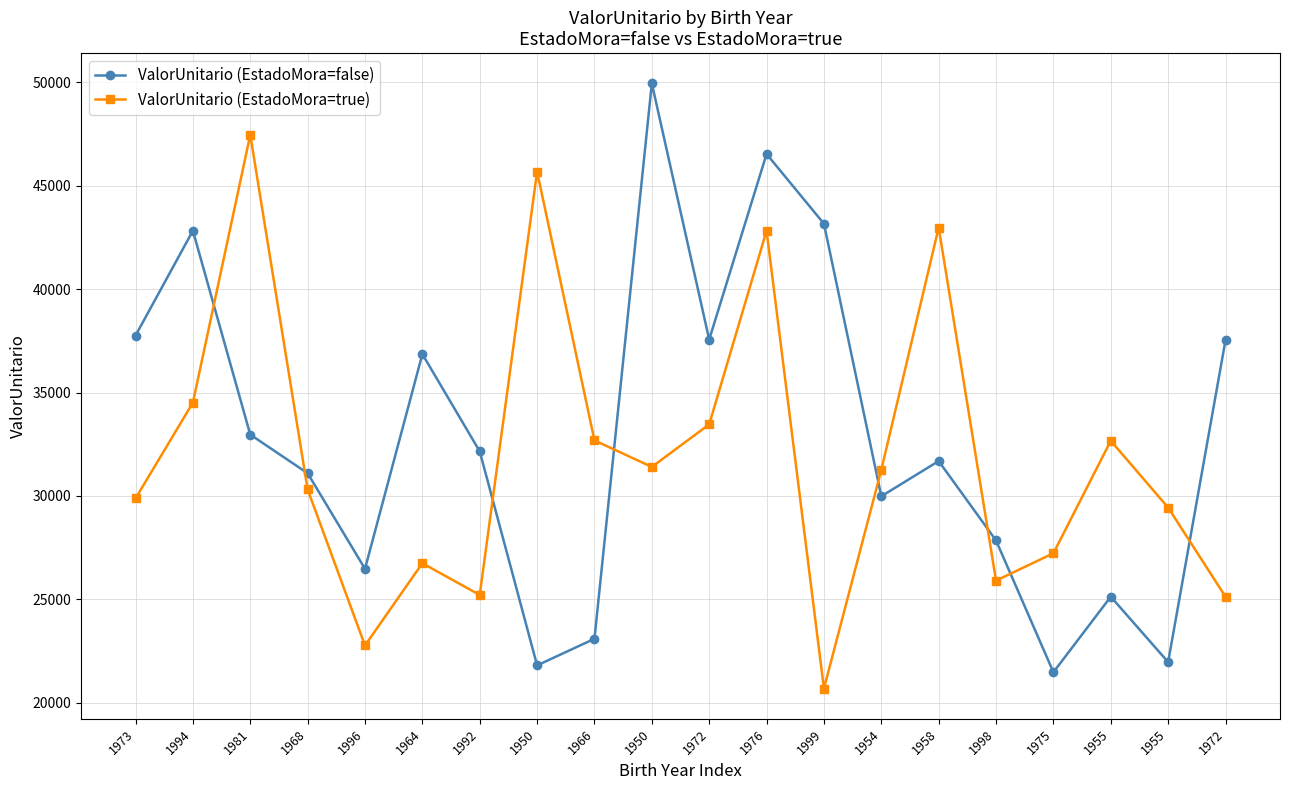

Where is ValorUnitario (EstadoMora=true) nearest to the value 34072?

1994